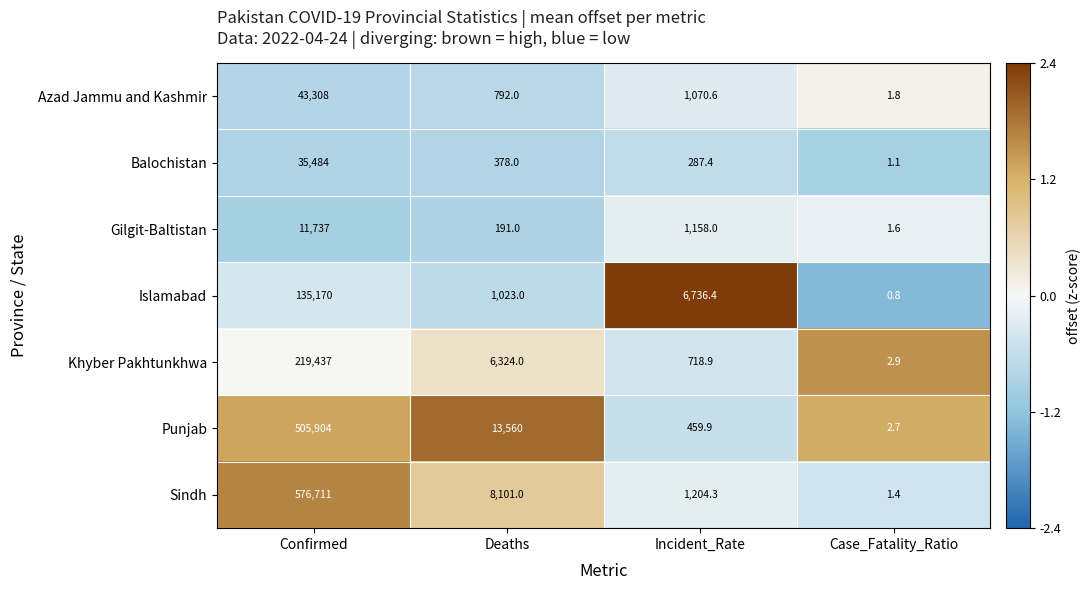

What is the maximum value shown in the chart?

576711.0